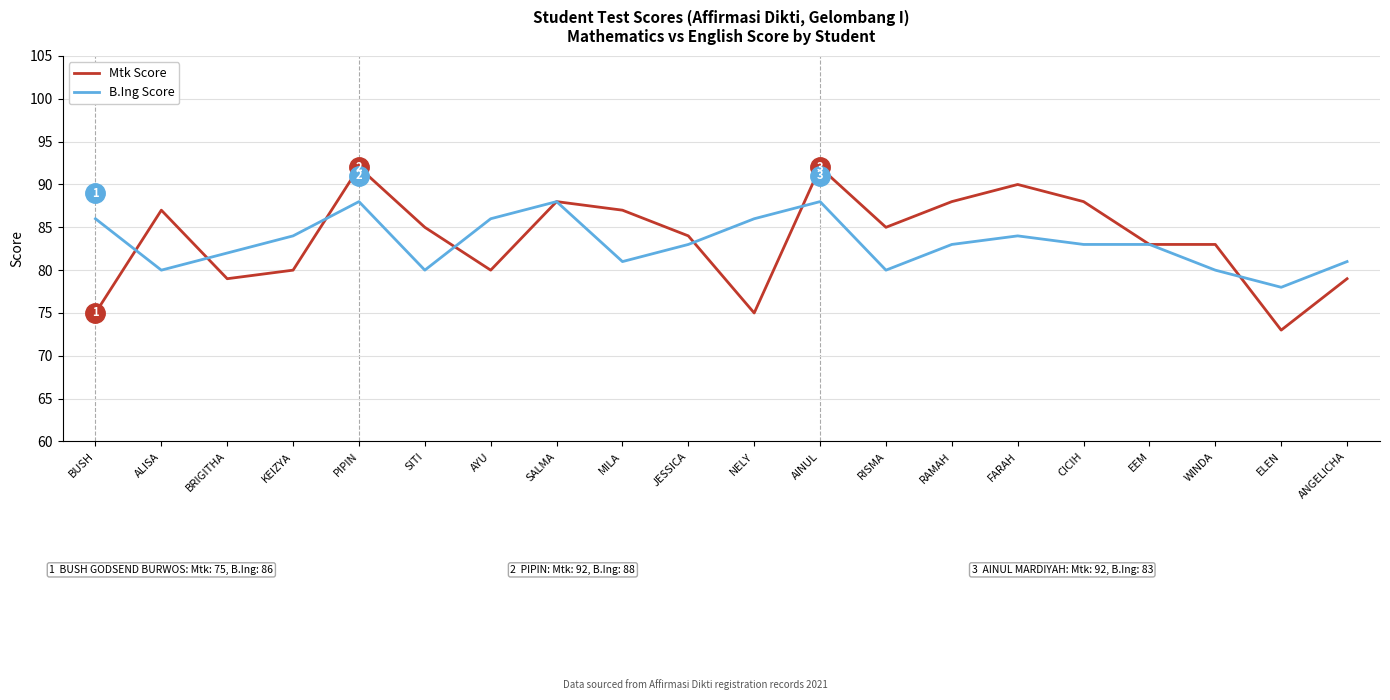

What is the maximum value for B.Ing Score?

88